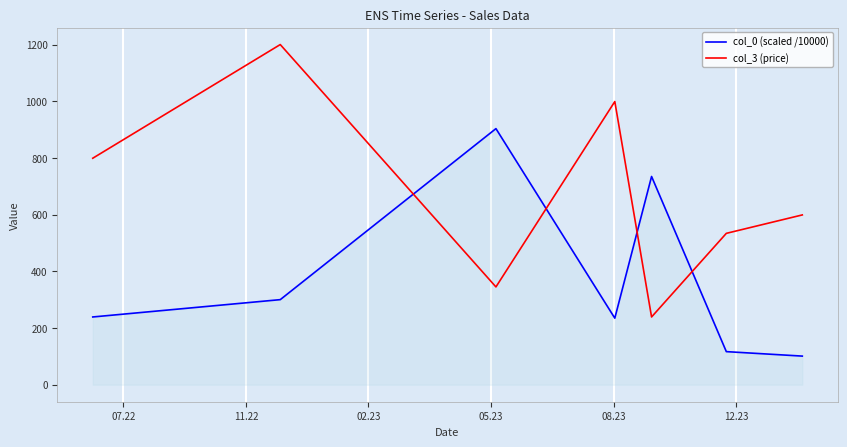

How many times do col_3 (price) and col_0 (scaled /10000) cross each other?

4